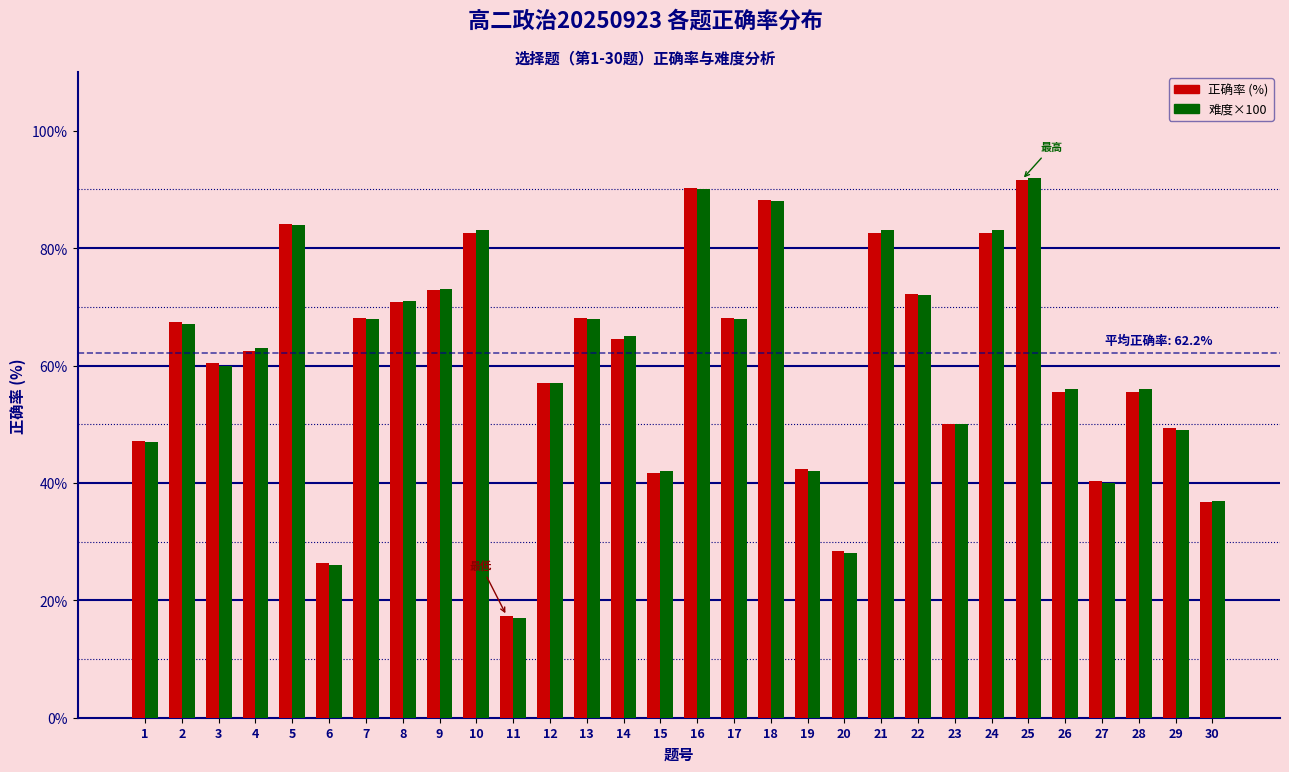

Which label corresponds to the smallest value in the chart?

11